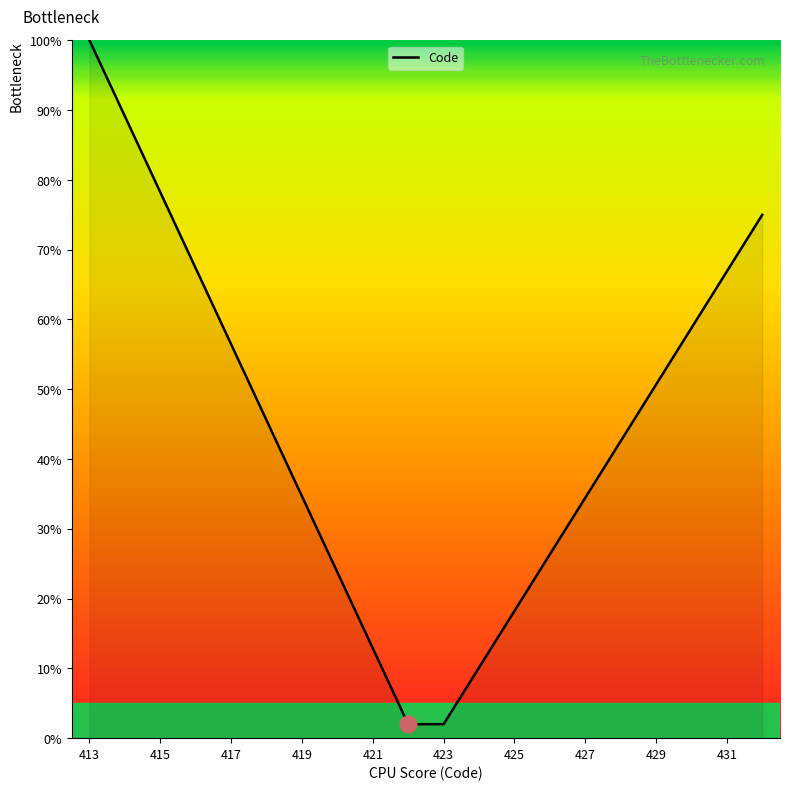

Is this an area chart (filled region under the line)?

No